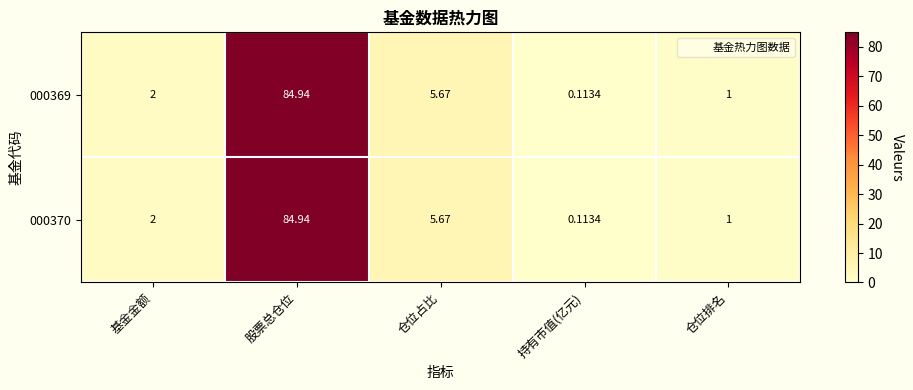

Is the value of 000369 at 仓位排名 greater than the value of 000370 at 仓位占比?

No